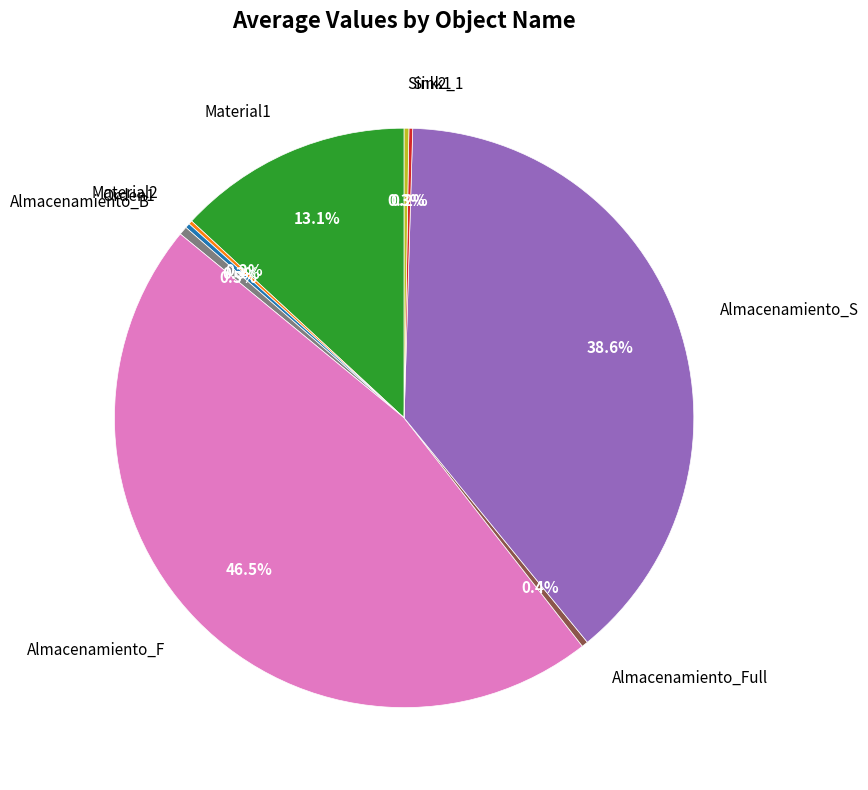

Is it true that Almacenamiento_F is 52% of the pie?

False